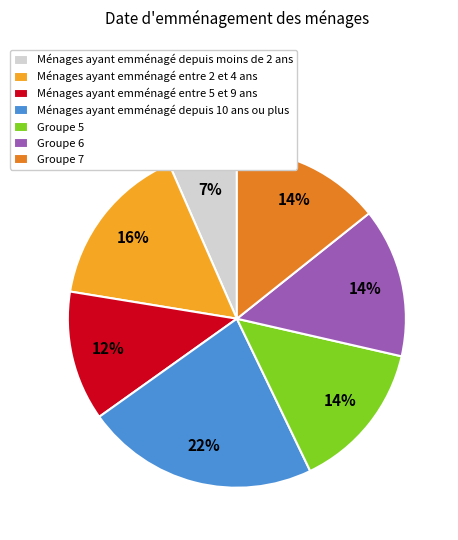

Which has a higher value, Groupe 5 or Ménages ayant emménagé entre 5 et 9 ans?

Groupe 5